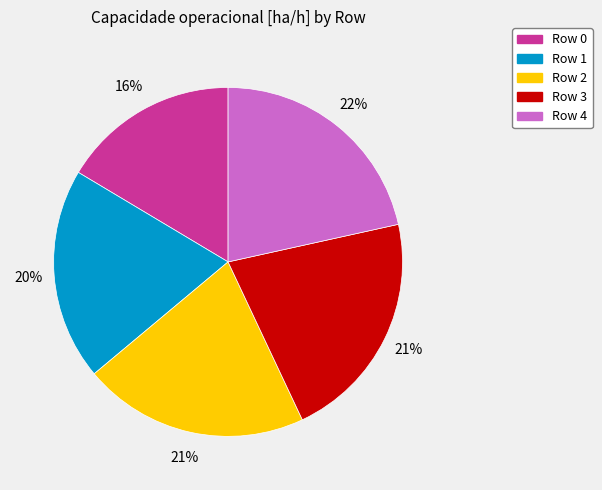

Is it true that Row 1 is 26% of the pie?

False